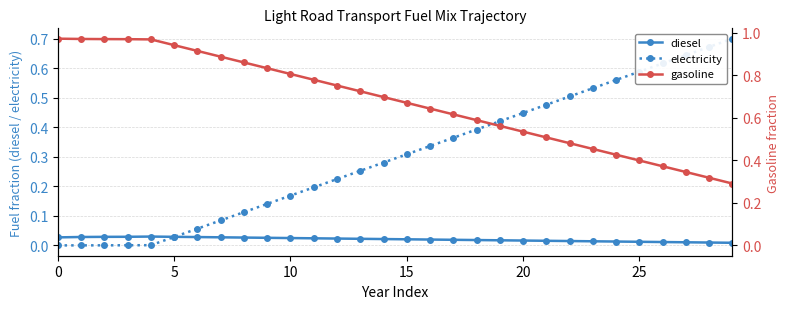

At how many categories does at least one series exceed 0?

30